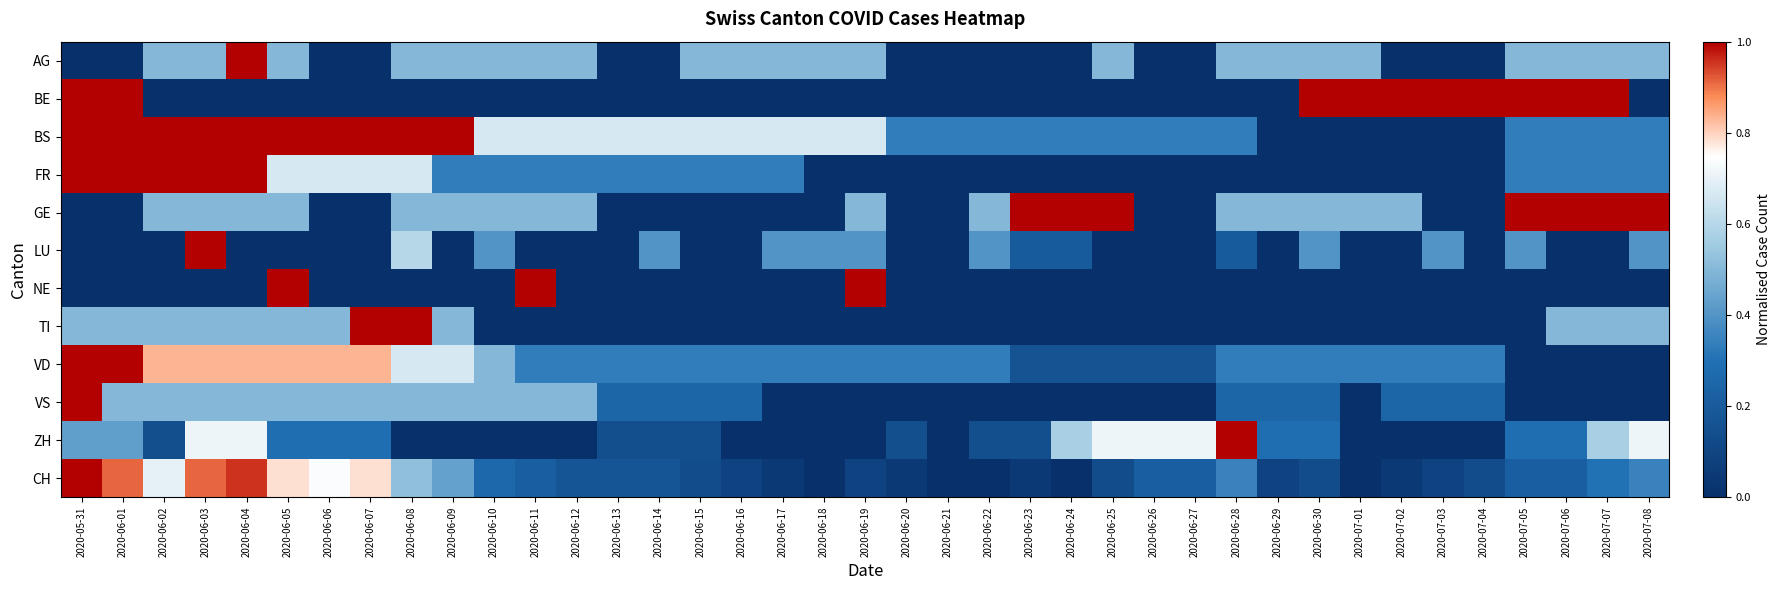

Reading right to left, transcribe all the data shown in this chart.

AG: 2020-07-08=0.5	2020-07-07=0.5	2020-07-06=0.5	2020-07-05=0.5	2020-07-04=0.0	2020-07-03=0.0	2020-07-02=0.0	2020-07-01=0.5	2020-06-30=0.5	2020-06-29=0.5	2020-06-28=0.5	2020-06-27=0.0	2020-06-26=0.0	2020-06-25=0.5	2020-06-24=0.0	2020-06-23=0.0	2020-06-22=0.0	2020-06-21=0.0	2020-06-20=0.0	2020-06-19=0.5	2020-06-18=0.5	2020-06-17=0.5	2020-06-16=0.5	2020-06-15=0.5	2020-06-14=0.0	2020-06-13=0.0	2020-06-12=0.5	2020-06-11=0.5	2020-06-10=0.5	2020-06-09=0.5	2020-06-08=0.5	2020-06-07=0.0	2020-06-06=0.0	2020-06-05=0.5	2020-06-04=1.0	2020-06-03=0.5	2020-06-02=0.5	2020-06-01=0.0	2020-05-31=0.0
BE: 2020-07-08=0.0	2020-07-07=1.0	2020-07-06=1.0	2020-07-05=1.0	2020-07-04=1.0	2020-07-03=1.0	2020-07-02=1.0	2020-07-01=1.0	2020-06-30=1.0	2020-06-29=0.0	2020-06-28=0.0	2020-06-27=0.0	2020-06-26=0.0	2020-06-25=0.0	2020-06-24=0.0	2020-06-23=0.0	2020-06-22=0.0	2020-06-21=0.0	2020-06-20=0.0	2020-06-19=0.0	2020-06-18=0.0	2020-06-17=0.0	2020-06-16=0.0	2020-06-15=0.0	2020-06-14=0.0	2020-06-13=0.0	2020-06-12=0.0	2020-06-11=0.0	2020-06-10=0.0	2020-06-09=0.0	2020-06-08=0.0	2020-06-07=0.0	2020-06-06=0.0	2020-06-05=0.0	2020-06-04=0.0	2020-06-03=0.0	2020-06-02=0.0	2020-06-01=1.0	2020-05-31=1.0
BS: 2020-07-08=0.3	2020-07-07=0.3	2020-07-06=0.3	2020-07-05=0.3	2020-07-04=0.0	2020-07-03=0.0	2020-07-02=0.0	2020-07-01=0.0	2020-06-30=0.0	2020-06-29=0.0	2020-06-28=0.3	2020-06-27=0.3	2020-06-26=0.3	2020-06-25=0.3	2020-06-24=0.3	2020-06-23=0.3	2020-06-22=0.3	2020-06-21=0.3	2020-06-20=0.3	2020-06-19=0.7	2020-06-18=0.7	2020-06-17=0.7	2020-06-16=0.7	2020-06-15=0.7	2020-06-14=0.7	2020-06-13=0.7	2020-06-12=0.7	2020-06-11=0.7	2020-06-10=0.7	2020-06-09=1.0	2020-06-08=1.0	2020-06-07=1.0	2020-06-06=1.0	2020-06-05=1.0	2020-06-04=1.0	2020-06-03=1.0	2020-06-02=1.0	2020-06-01=1.0	2020-05-31=1.0
FR: 2020-07-08=0.3	2020-07-07=0.3	2020-07-06=0.3	2020-07-05=0.3	2020-07-04=0.0	2020-07-03=0.0	2020-07-02=0.0	2020-07-01=0.0	2020-06-30=0.0	2020-06-29=0.0	2020-06-28=0.0	2020-06-27=0.0	2020-06-26=0.0	2020-06-25=0.0	2020-06-24=0.0	2020-06-23=0.0	2020-06-22=0.0	2020-06-21=0.0	2020-06-20=0.0	2020-06-19=0.0	2020-06-18=0.0	2020-06-17=0.3	2020-06-16=0.3	2020-06-15=0.3	2020-06-14=0.3	2020-06-13=0.3	2020-06-12=0.3	2020-06-11=0.3	2020-06-10=0.3	2020-06-09=0.3	2020-06-08=0.7	2020-06-07=0.7	2020-06-06=0.7	2020-06-05=0.7	2020-06-04=1.0	2020-06-03=1.0	2020-06-02=1.0	2020-06-01=1.0	2020-05-31=1.0
GE: 2020-07-08=1.0	2020-07-07=1.0	2020-07-06=1.0	2020-07-05=1.0	2020-07-04=0.0	2020-07-03=0.0	2020-07-02=0.5	2020-07-01=0.5	2020-06-30=0.5	2020-06-29=0.5	2020-06-28=0.5	2020-06-27=0.0	2020-06-26=0.0	2020-06-25=1.0	2020-06-24=1.0	2020-06-23=1.0	2020-06-22=0.5	2020-06-21=0.0	2020-06-20=0.0	2020-06-19=0.5	2020-06-18=0.0	2020-06-17=0.0	2020-06-16=0.0	2020-06-15=0.0	2020-06-14=0.0	2020-06-13=0.0	2020-06-12=0.5	2020-06-11=0.5	2020-06-10=0.5	2020-06-09=0.5	2020-06-08=0.5	2020-06-07=0.0	2020-06-06=0.0	2020-06-05=0.5	2020-06-04=0.5	2020-06-03=0.5	2020-06-02=0.5	2020-06-01=0.0	2020-05-31=0.0
LU: 2020-07-08=0.4	2020-07-07=0.0	2020-07-06=0.0	2020-07-05=0.4	2020-07-04=0.0	2020-07-03=0.4	2020-07-02=0.0	2020-07-01=0.0	2020-06-30=0.4	2020-06-29=0.0	2020-06-28=0.2	2020-06-27=0.0	2020-06-26=0.0	2020-06-25=0.0	2020-06-24=0.2	2020-06-23=0.2	2020-06-22=0.4	2020-06-21=0.0	2020-06-20=0.0	2020-06-19=0.4	2020-06-18=0.4	2020-06-17=0.4	2020-06-16=0.0	2020-06-15=0.0	2020-06-14=0.4	2020-06-13=0.0	2020-06-12=0.0	2020-06-11=0.0	2020-06-10=0.4	2020-06-09=0.0	2020-06-08=0.6	2020-06-07=0.0	2020-06-06=0.0	2020-06-05=0.0	2020-06-04=0.0	2020-06-03=1.0	2020-06-02=0.0	2020-06-01=0.0	2020-05-31=0.0
NE: 2020-07-08=0.0	2020-07-07=0.0	2020-07-06=0.0	2020-07-05=0.0	2020-07-04=0.0	2020-07-03=0.0	2020-07-02=0.0	2020-07-01=0.0	2020-06-30=0.0	2020-06-29=0.0	2020-06-28=0.0	2020-06-27=0.0	2020-06-26=0.0	2020-06-25=0.0	2020-06-24=0.0	2020-06-23=0.0	2020-06-22=0.0	2020-06-21=0.0	2020-06-20=0.0	2020-06-19=1.0	2020-06-18=0.0	2020-06-17=0.0	2020-06-16=0.0	2020-06-15=0.0	2020-06-14=0.0	2020-06-13=0.0	2020-06-12=0.0	2020-06-11=1.0	2020-06-10=0.0	2020-06-09=0.0	2020-06-08=0.0	2020-06-07=0.0	2020-06-06=0.0	2020-06-05=1.0	2020-06-04=0.0	2020-06-03=0.0	2020-06-02=0.0	2020-06-01=0.0	2020-05-31=0.0
TI: 2020-07-08=0.5	2020-07-07=0.5	2020-07-06=0.5	2020-07-05=0.0	2020-07-04=0.0	2020-07-03=0.0	2020-07-02=0.0	2020-07-01=0.0	2020-06-30=0.0	2020-06-29=0.0	2020-06-28=0.0	2020-06-27=0.0	2020-06-26=0.0	2020-06-25=0.0	2020-06-24=0.0	2020-06-23=0.0	2020-06-22=0.0	2020-06-21=0.0	2020-06-20=0.0	2020-06-19=0.0	2020-06-18=0.0	2020-06-17=0.0	2020-06-16=0.0	2020-06-15=0.0	2020-06-14=0.0	2020-06-13=0.0	2020-06-12=0.0	2020-06-11=0.0	2020-06-10=0.0	2020-06-09=0.5	2020-06-08=1.0	2020-06-07=1.0	2020-06-06=0.5	2020-06-05=0.5	2020-06-04=0.5	2020-06-03=0.5	2020-06-02=0.5	2020-06-01=0.5	2020-05-31=0.5
VD: 2020-07-08=0.0	2020-07-07=0.0	2020-07-06=0.0	2020-07-05=0.0	2020-07-04=0.3	2020-07-03=0.3	2020-07-02=0.3	2020-07-01=0.3	2020-06-30=0.3	2020-06-29=0.3	2020-06-28=0.3	2020-06-27=0.2	2020-06-26=0.2	2020-06-25=0.2	2020-06-24=0.2	2020-06-23=0.2	2020-06-22=0.3	2020-06-21=0.3	2020-06-20=0.3	2020-06-19=0.3	2020-06-18=0.3	2020-06-17=0.3	2020-06-16=0.3	2020-06-15=0.3	2020-06-14=0.3	2020-06-13=0.3	2020-06-12=0.3	2020-06-11=0.3	2020-06-10=0.5	2020-06-09=0.7	2020-06-08=0.7	2020-06-07=0.8	2020-06-06=0.8	2020-06-05=0.8	2020-06-04=0.8	2020-06-03=0.8	2020-06-02=0.8	2020-06-01=1.0	2020-05-31=1.0
VS: 2020-07-08=0.0	2020-07-07=0.0	2020-07-06=0.0	2020-07-05=0.0	2020-07-04=0.2	2020-07-03=0.2	2020-07-02=0.2	2020-07-01=0.0	2020-06-30=0.2	2020-06-29=0.2	2020-06-28=0.2	2020-06-27=0.0	2020-06-26=0.0	2020-06-25=0.0	2020-06-24=0.0	2020-06-23=0.0	2020-06-22=0.0	2020-06-21=0.0	2020-06-20=0.0	2020-06-19=0.0	2020-06-18=0.0	2020-06-17=0.0	2020-06-16=0.2	2020-06-15=0.2	2020-06-14=0.2	2020-06-13=0.2	2020-06-12=0.5	2020-06-11=0.5	2020-06-10=0.5	2020-06-09=0.5	2020-06-08=0.5	2020-06-07=0.5	2020-06-06=0.5	2020-06-05=0.5	2020-06-04=0.5	2020-06-03=0.5	2020-06-02=0.5	2020-06-01=0.5	2020-05-31=1.0
ZH: 2020-07-08=0.7	2020-07-07=0.6	2020-07-06=0.3	2020-07-05=0.3	2020-07-04=0.0	2020-07-03=0.0	2020-07-02=0.0	2020-07-01=0.0	2020-06-30=0.3	2020-06-29=0.3	2020-06-28=1.0	2020-06-27=0.7	2020-06-26=0.7	2020-06-25=0.7	2020-06-24=0.6	2020-06-23=0.1	2020-06-22=0.1	2020-06-21=0.0	2020-06-20=0.1	2020-06-19=0.0	2020-06-18=0.0	2020-06-17=0.0	2020-06-16=0.0	2020-06-15=0.1	2020-06-14=0.1	2020-06-13=0.1	2020-06-12=0.0	2020-06-11=0.0	2020-06-10=0.0	2020-06-09=0.0	2020-06-08=0.0	2020-06-07=0.3	2020-06-06=0.3	2020-06-05=0.3	2020-06-04=0.7	2020-06-03=0.7	2020-06-02=0.1	2020-06-01=0.4	2020-05-31=0.4
CH: 2020-07-08=0.3	2020-07-07=0.3	2020-07-06=0.2	2020-07-05=0.2	2020-07-04=0.1	2020-07-03=0.1	2020-07-02=0.0	2020-07-01=0.0	2020-06-30=0.1	2020-06-29=0.1	2020-06-28=0.3	2020-06-27=0.2	2020-06-26=0.2	2020-06-25=0.1	2020-06-24=0.0	2020-06-23=0.0	2020-06-22=0.0	2020-06-21=0.0	2020-06-20=0.0	2020-06-19=0.1	2020-06-18=0.0	2020-06-17=0.0	2020-06-16=0.1	2020-06-15=0.1	2020-06-14=0.2	2020-06-13=0.2	2020-06-12=0.2	2020-06-11=0.2	2020-06-10=0.3	2020-06-09=0.4	2020-06-08=0.5	2020-06-07=0.8	2020-06-06=0.7	2020-06-05=0.8	2020-06-04=1.0	2020-06-03=0.9	2020-06-02=0.7	2020-06-01=0.9	2020-05-31=1.0